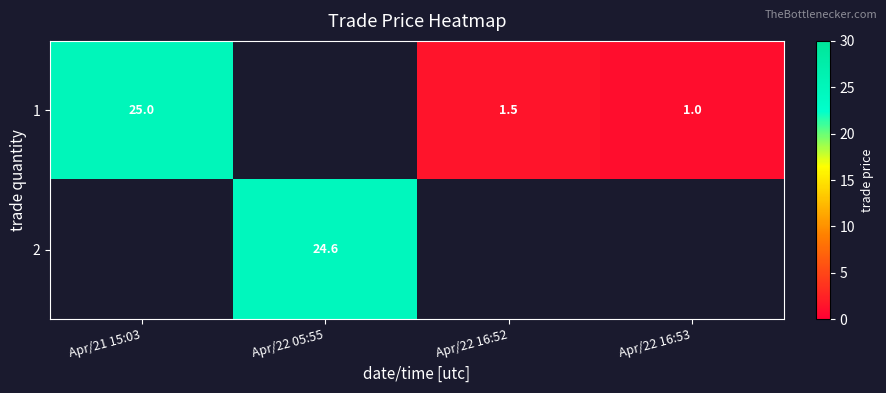

Is it true that 2 equals 24.6 at Apr/22 05:55?

True